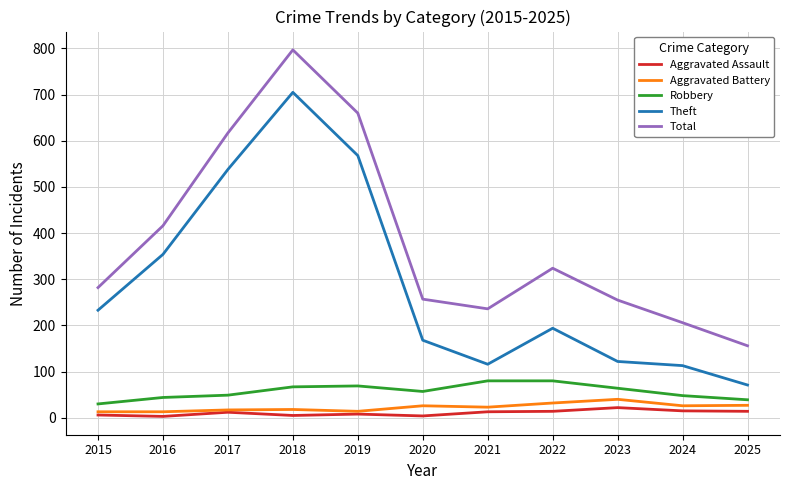

True or false: Total and Robbery cross at least once.

False